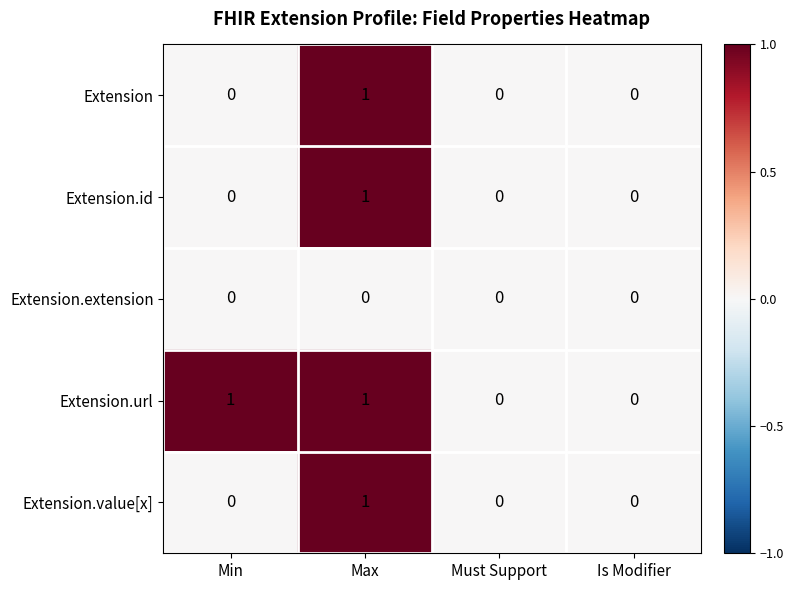

What is the spread (max minus min) of values at Max?

1